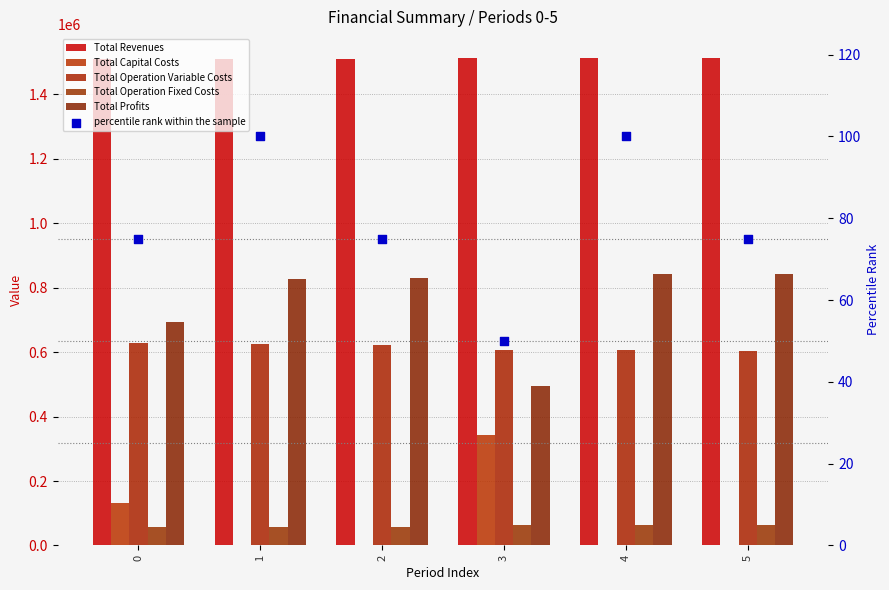

What is the total value across all series at 0?

3020923.5